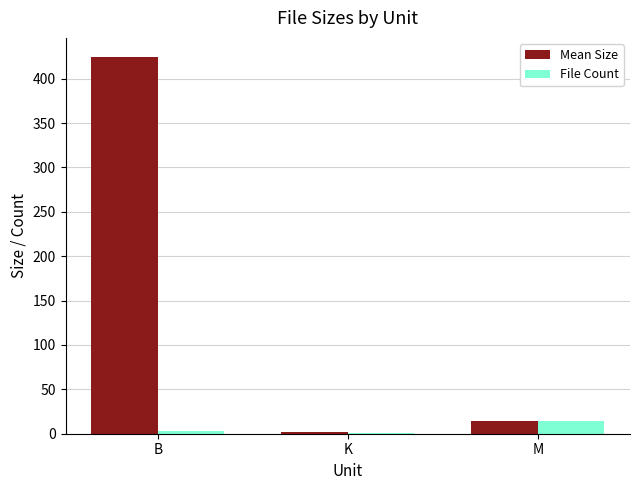

At which category is the sum across all series the highest?

B